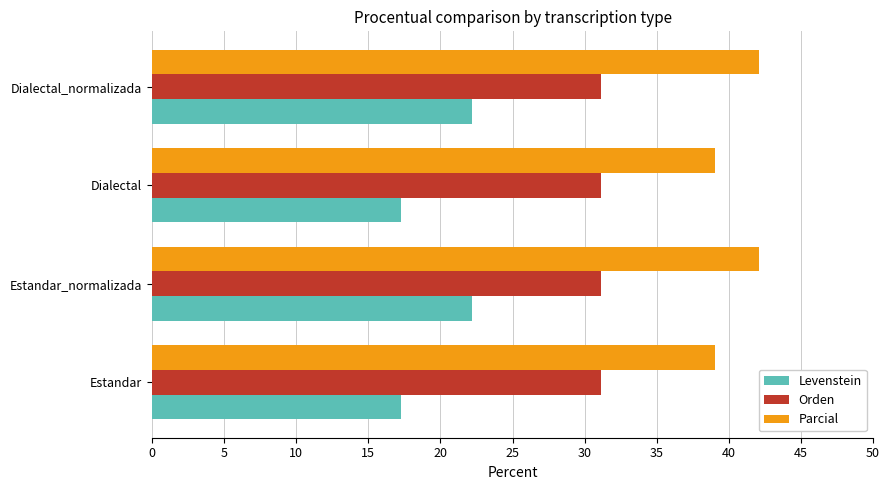

What is the sum of all Parcial values?

162.3